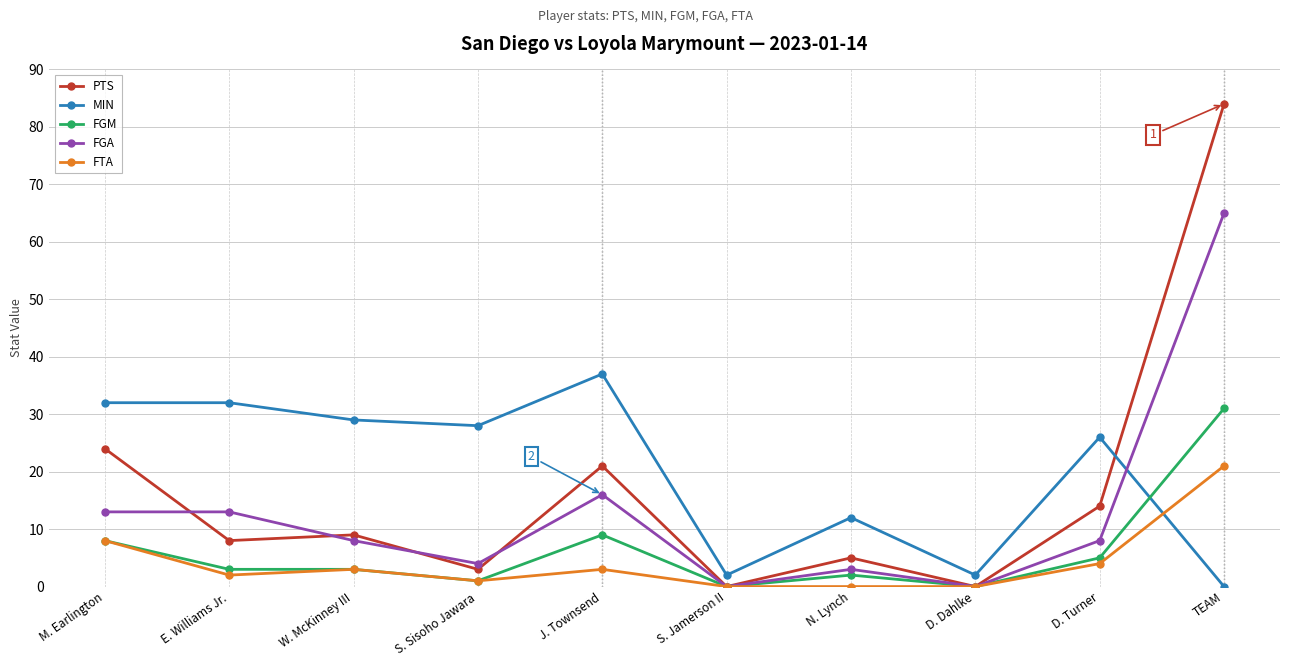

What is the value of the PTS point at the 2nd from the left?

8